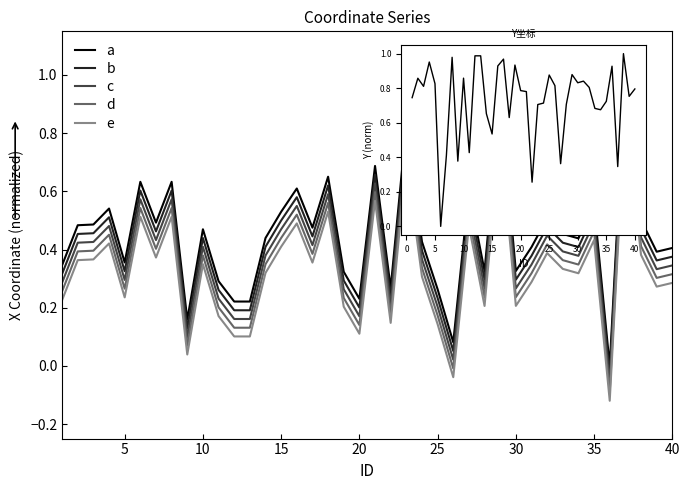

Which series has the largest total across all categories?

Y